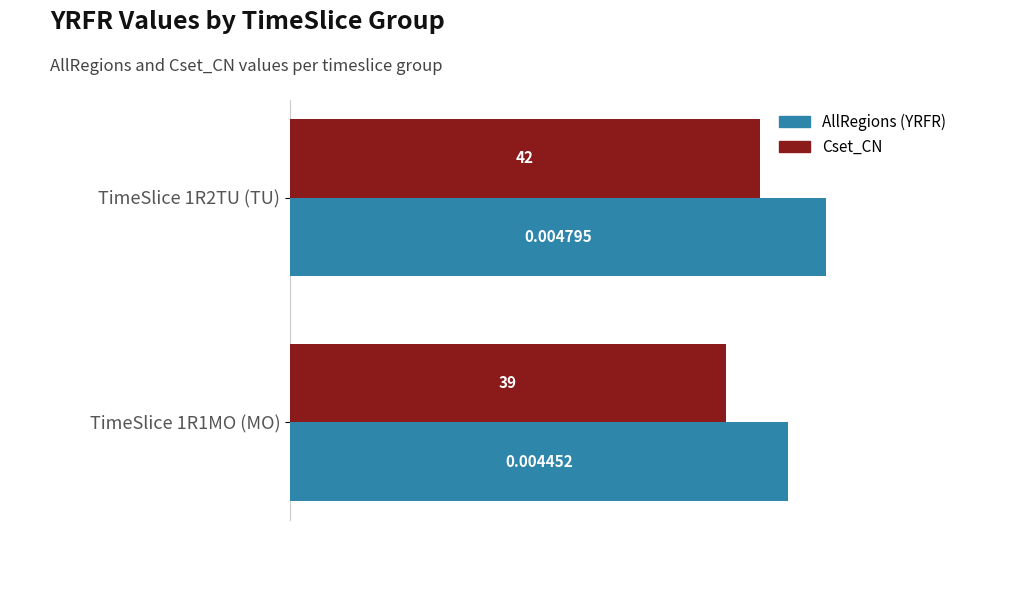

Which series has the largest range (max minus min)?

AllRegions (YRFR)